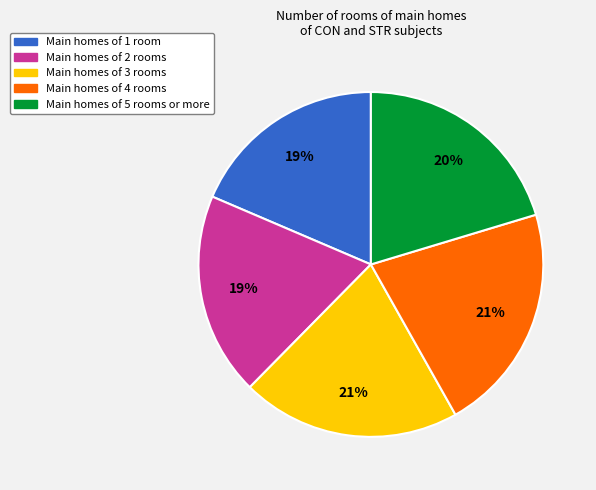

To the nearest percent, what percentage of the pie is Main homes of 4 rooms?

21%